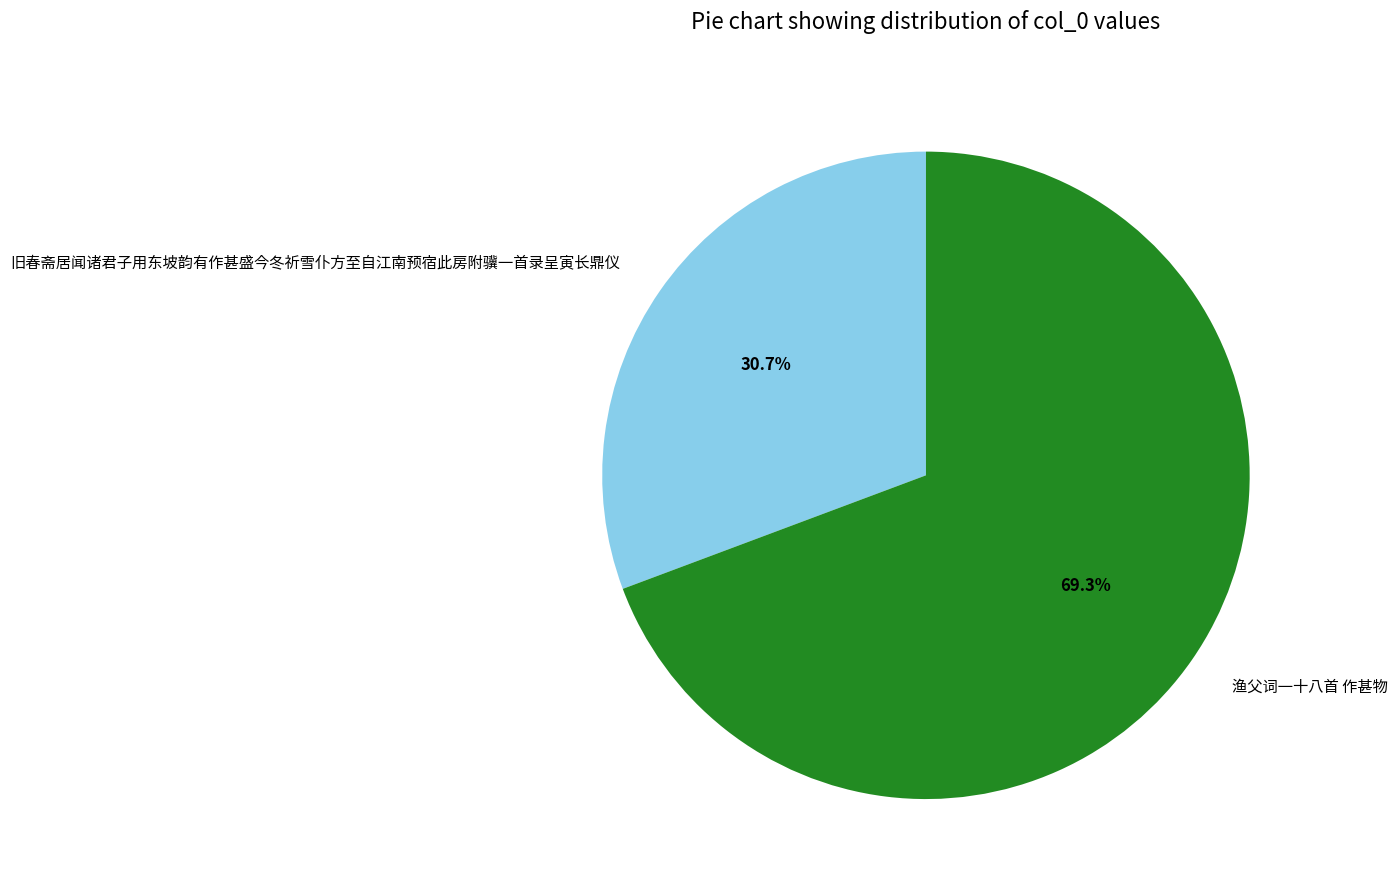

Is it true that 旧春斋居闻诸君子用东坡韵有作甚盛今冬祈雪仆方至自江南预宿此房附骥一首录呈寅长鼎仪 is 31% of the pie?

True